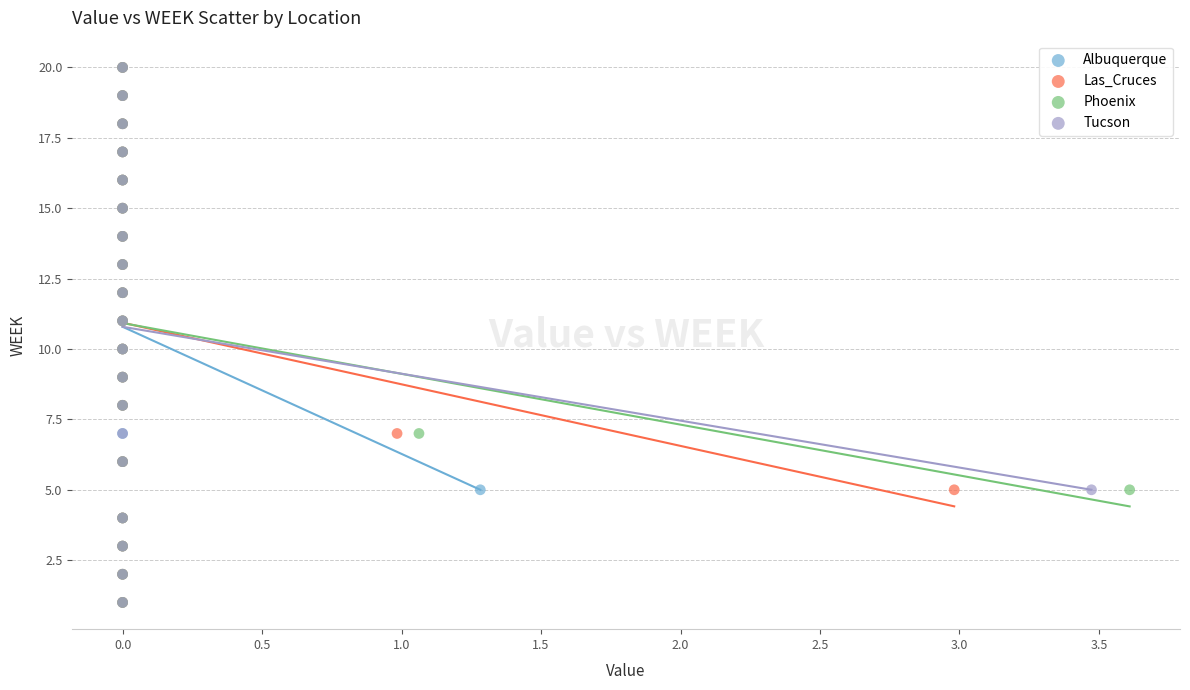

What are all the series names shown in the legend?

Albuquerque, Las_Cruces, Phoenix, Tucson